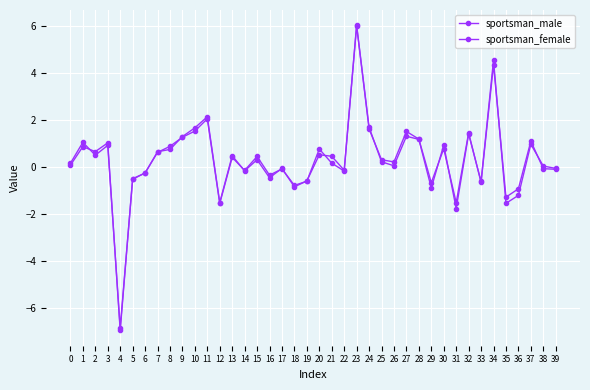

The sportsman_female series shows 0.7 at 7. True or false?

True